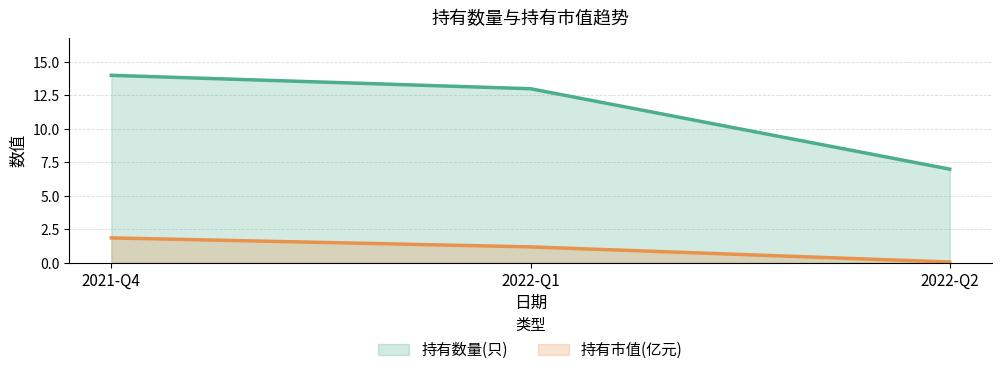

Rank the series by their average value, from lowest to highest.

持有市值(亿元), 持有数量(只)